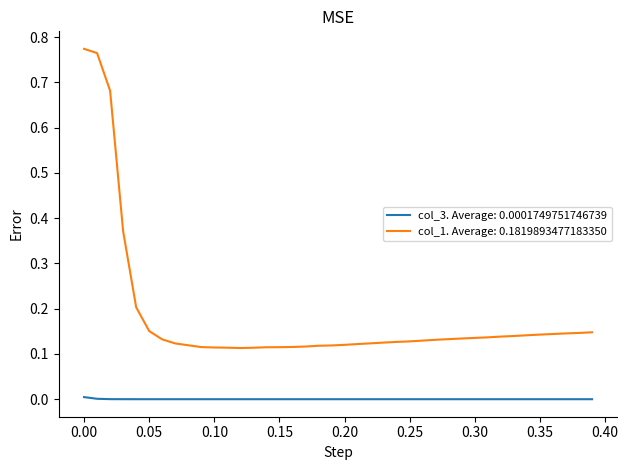

At how many categories does at least one series exceed 0?

40